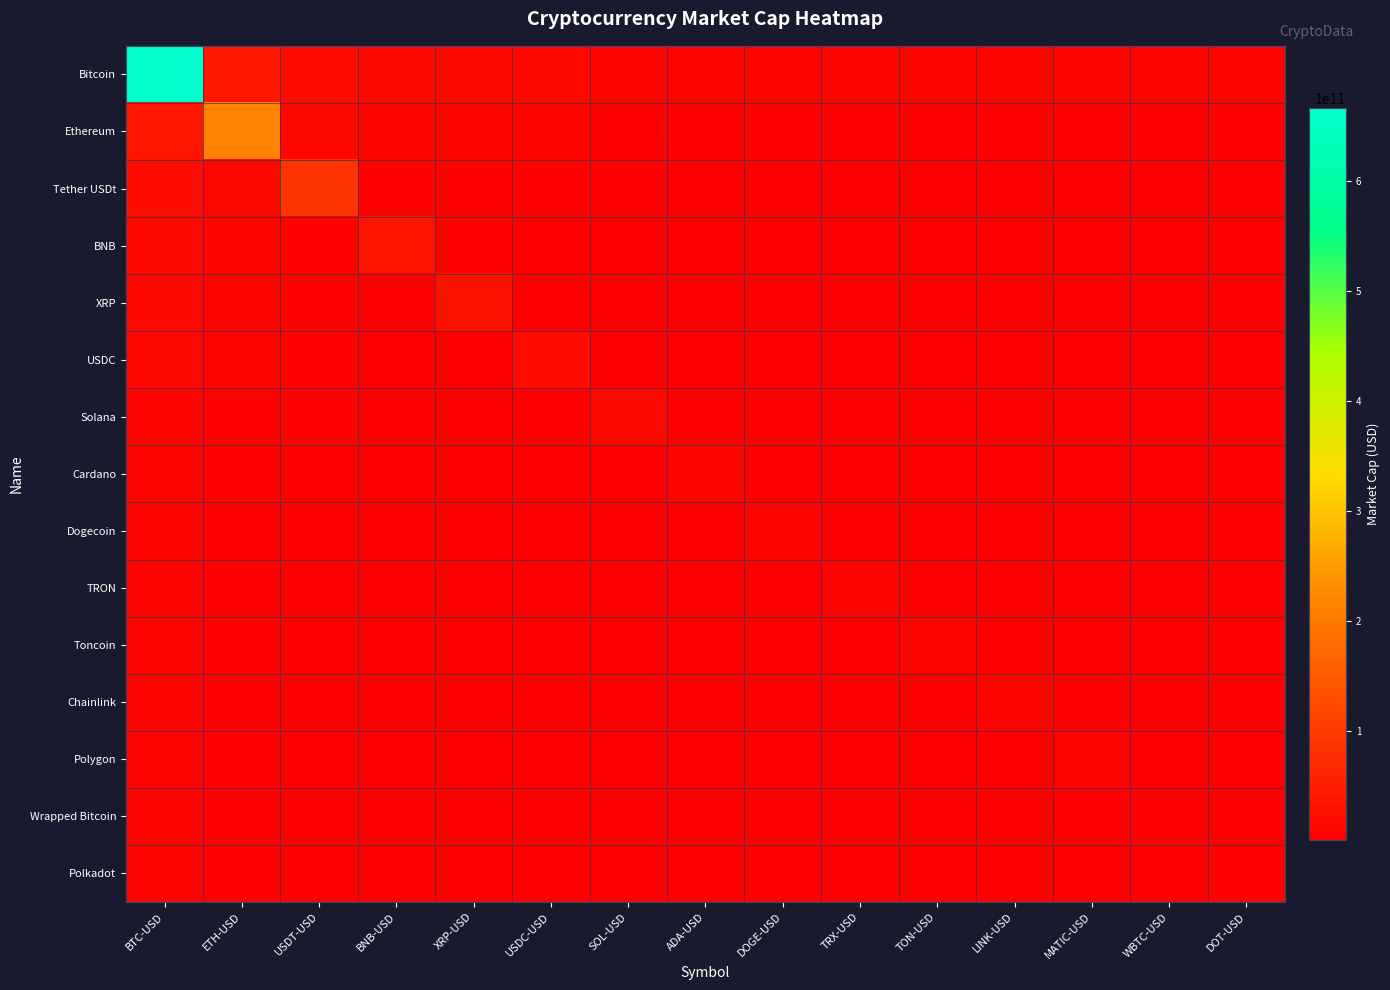

Which category has the highest value across all series?

BTC-USD